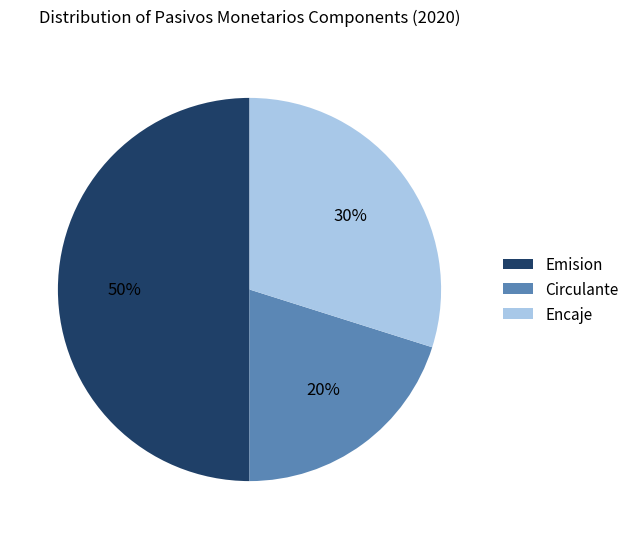

Does Circulante represent more than half of the total?

No